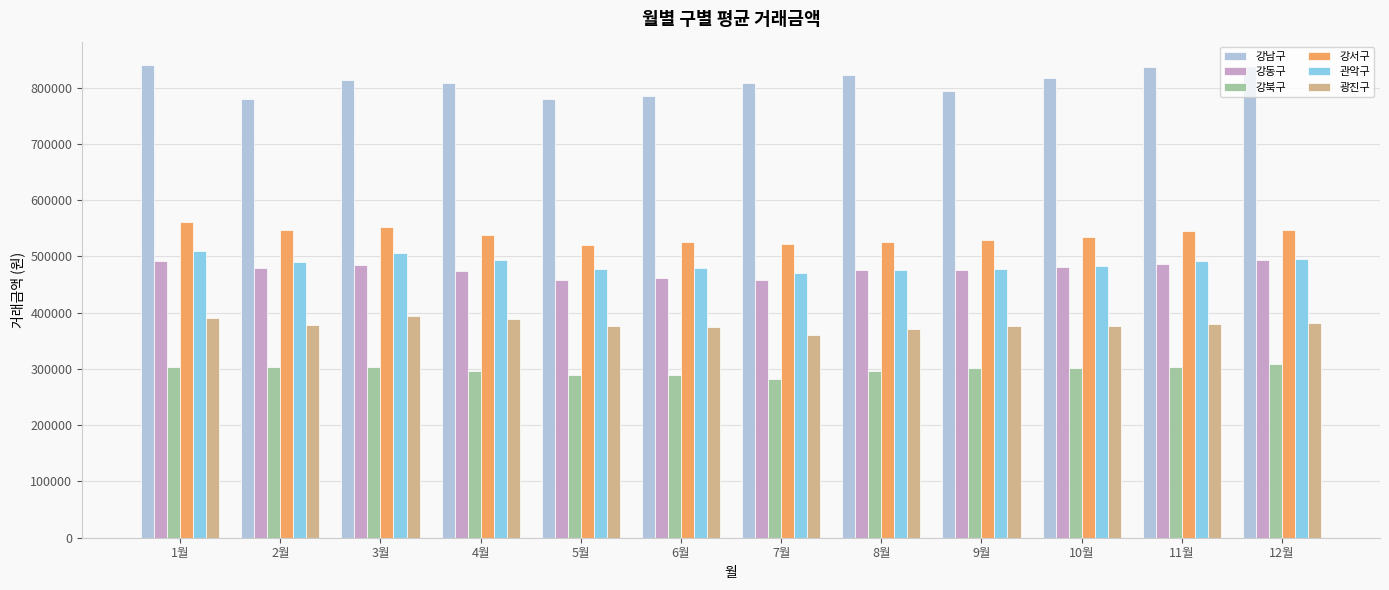

What are all the series names shown in the legend?

강남구, 강동구, 강북구, 강서구, 관악구, 광진구